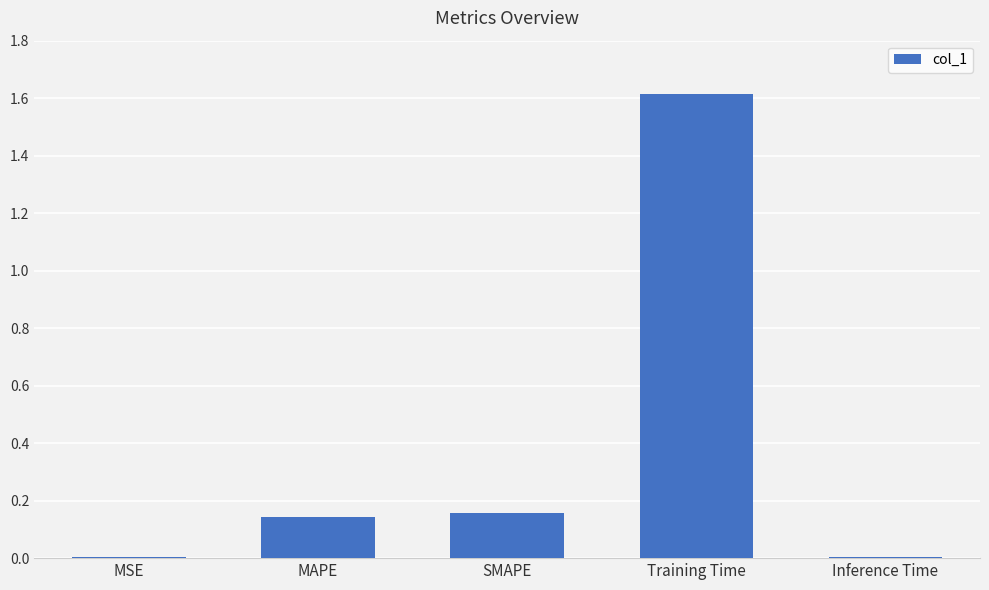

The chart shows a value of 0.0 at Inference Time. True or false?

True